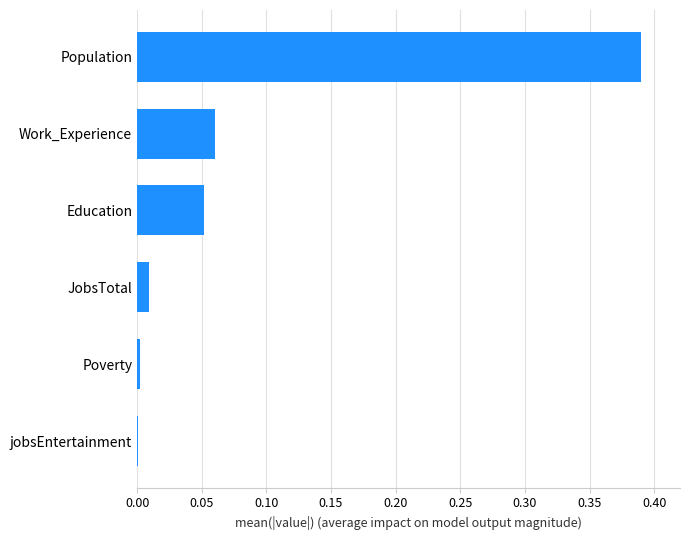

What is the sum of all values?

0.5